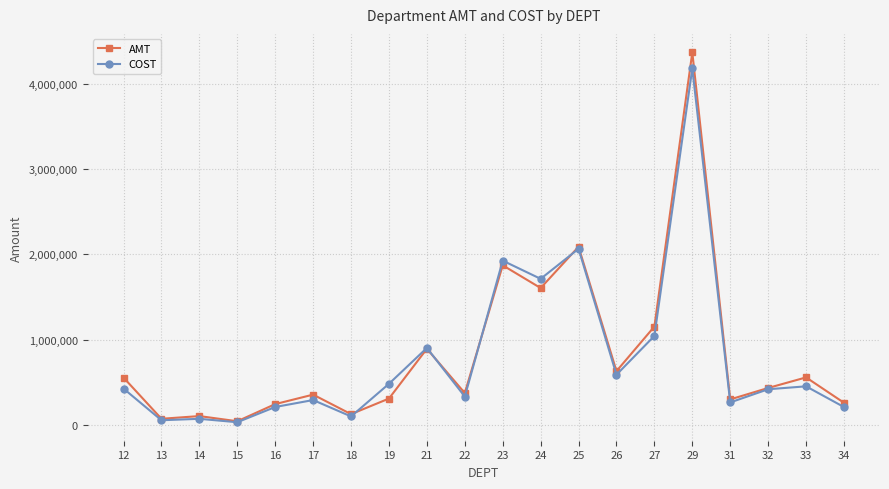

The value of COST at 21 is 1224705.2. True or false?

False